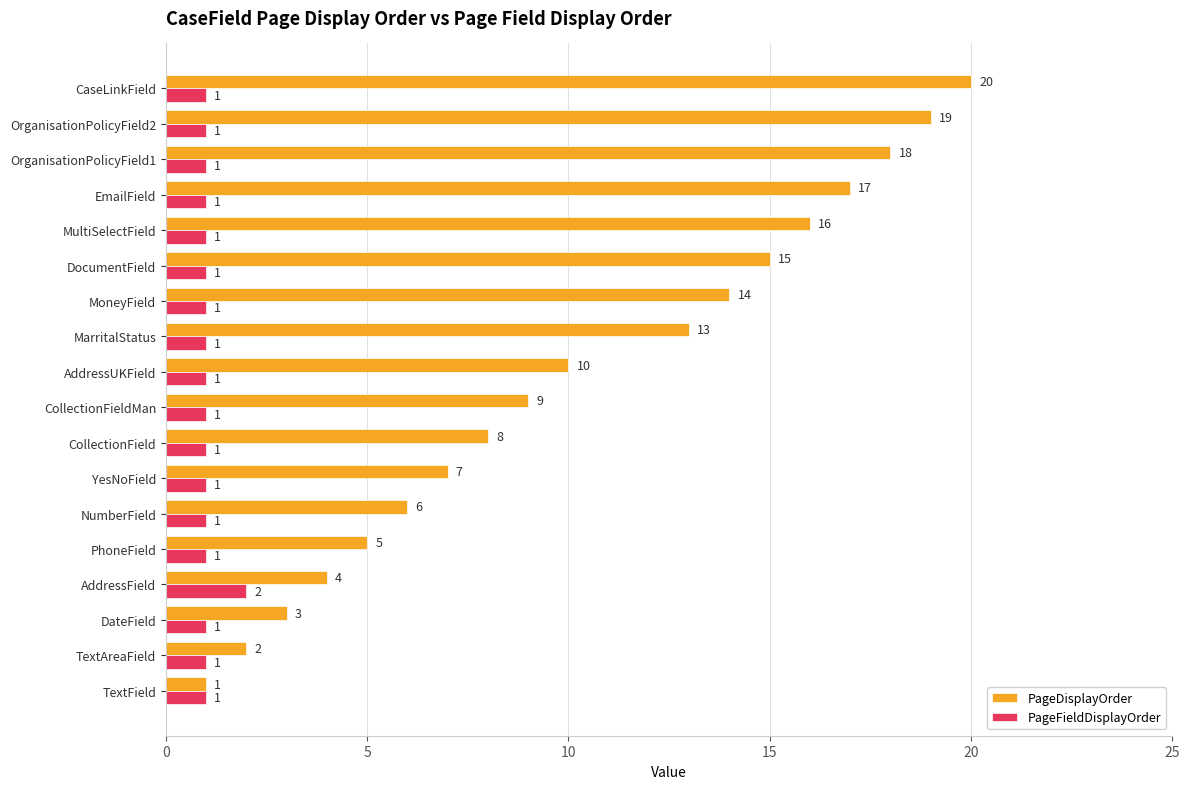

Rank the series by their maximum value, from lowest to highest.

PageFieldDisplayOrder, PageDisplayOrder